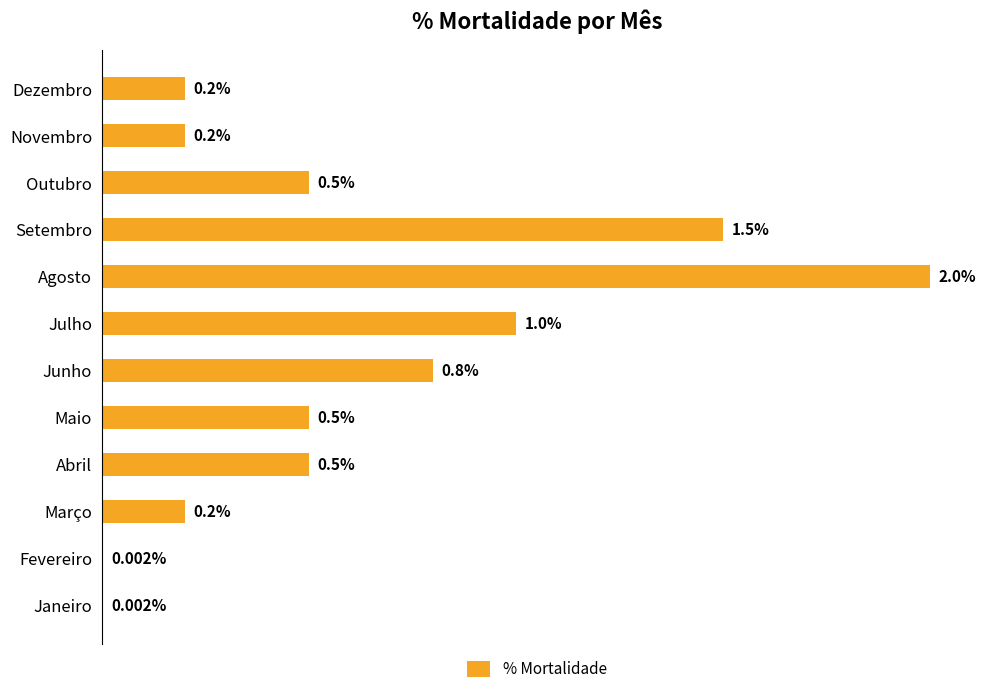

Are the bars horizontal?

Yes